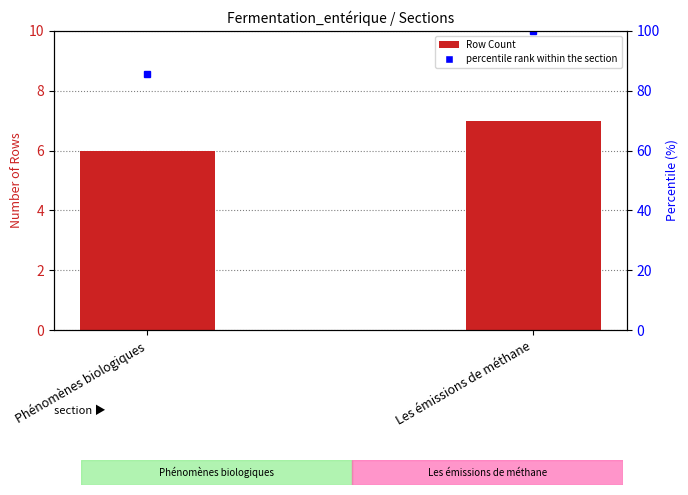

How many values are between 6 and 7?

2